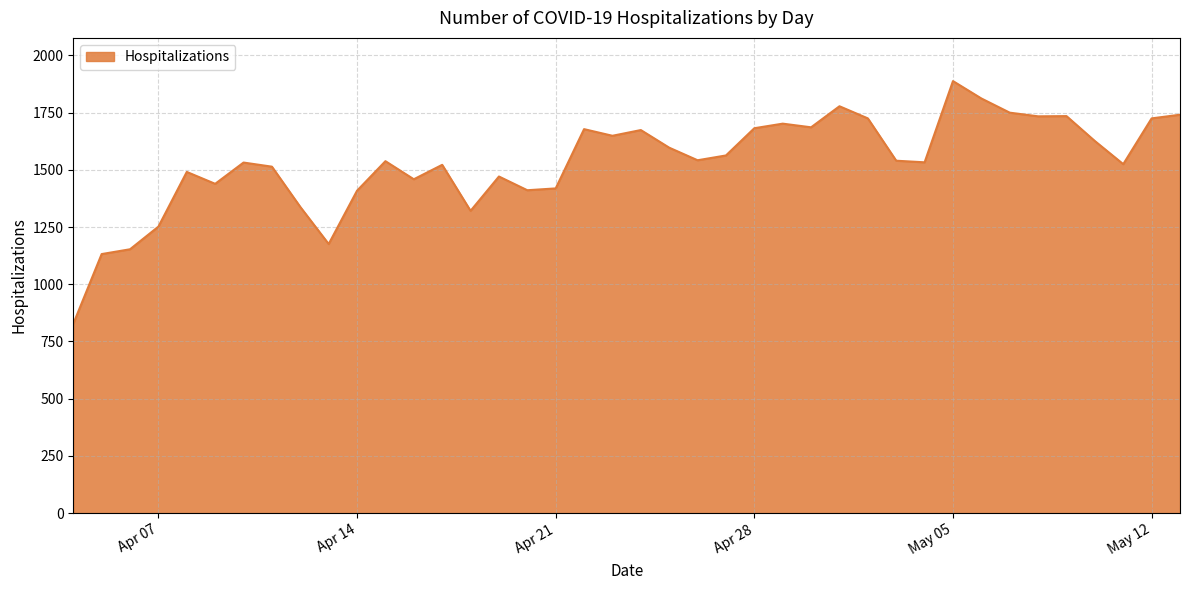

What is the greatest value displayed?

1888